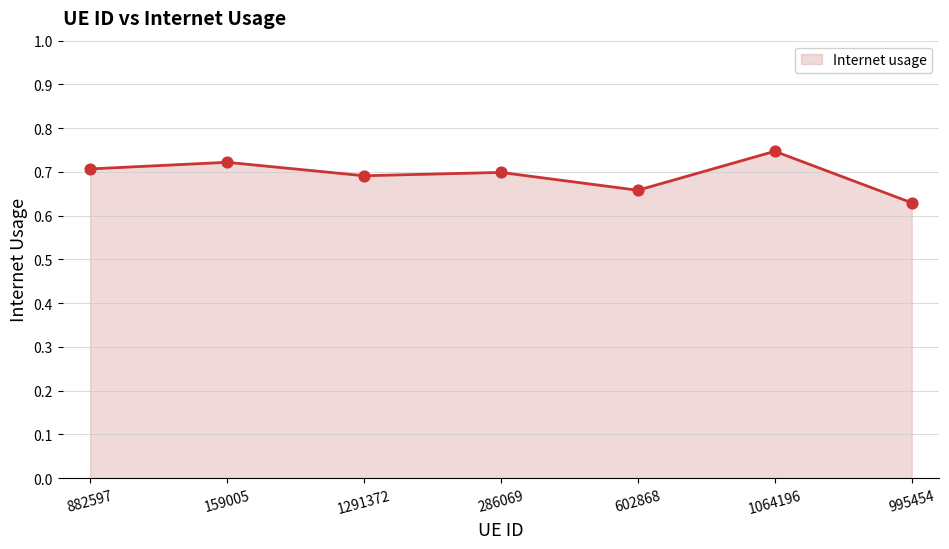

What is the change in value from 159005 to 602868?

-0.1